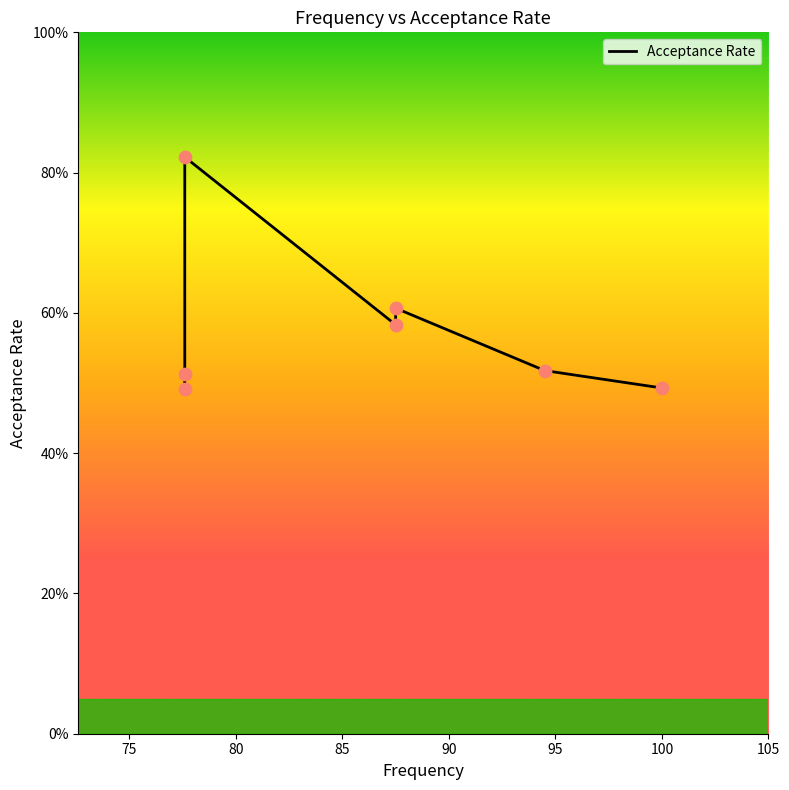

What is the change in value from 85 to 100?

-0.1